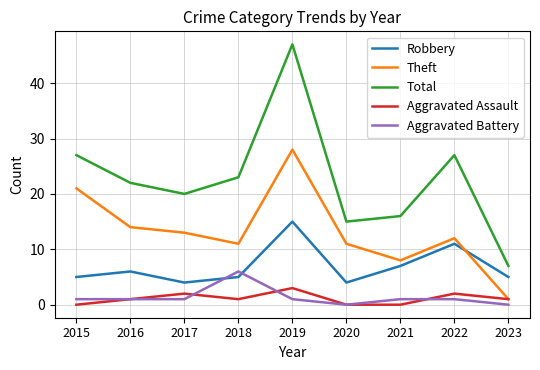

Reading left to right, list all the values displayed in this chart.

Robbery: 2015=5	2016=6	2017=4	2018=5	2019=15	2020=4	2021=7	2022=11	2023=5
Theft: 2015=21	2016=14	2017=13	2018=11	2019=28	2020=11	2021=8	2022=12	2023=1
Total: 2015=27	2016=22	2017=20	2018=23	2019=47	2020=15	2021=16	2022=27	2023=7
Aggravated Assault: 2015=0	2016=1	2017=2	2018=1	2019=3	2020=0	2021=0	2022=2	2023=1
Aggravated Battery: 2015=1	2016=1	2017=1	2018=6	2019=1	2020=0	2021=1	2022=1	2023=0